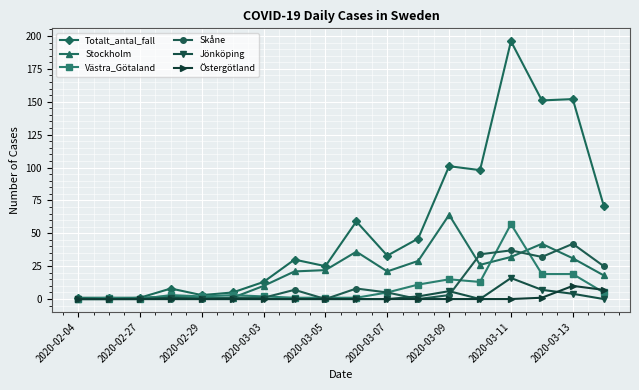

Which series has the widest spread of values?

Totalt_antal_fall